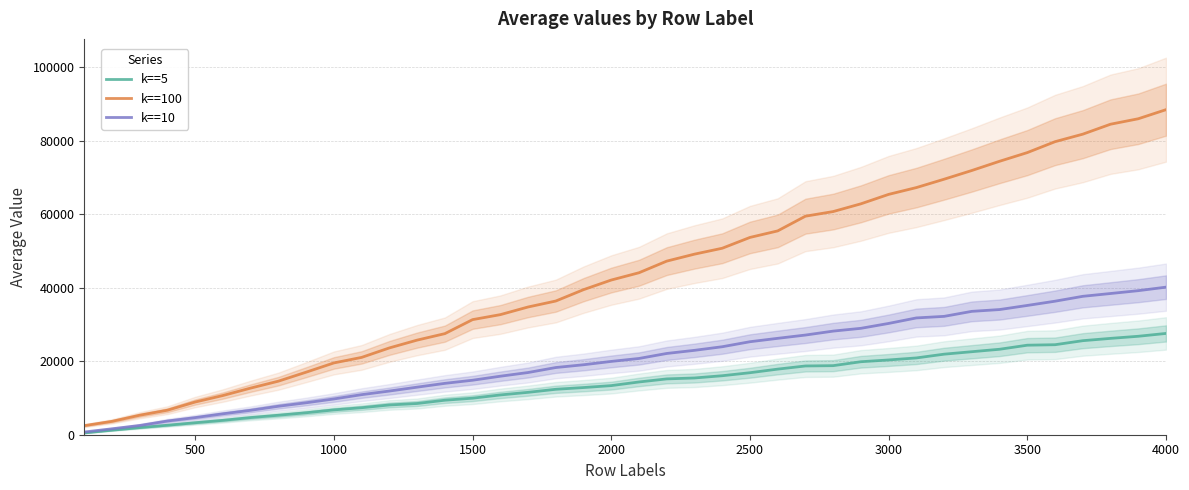

Is it true that k==100 equals 90953 at 3000?

False